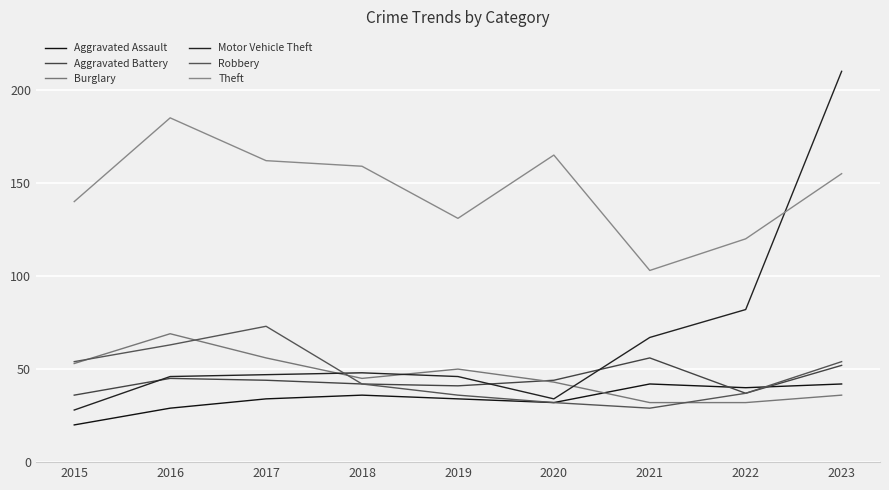

In Robbery, how many points are lower than both neighbors (excluding endpoints)?

1